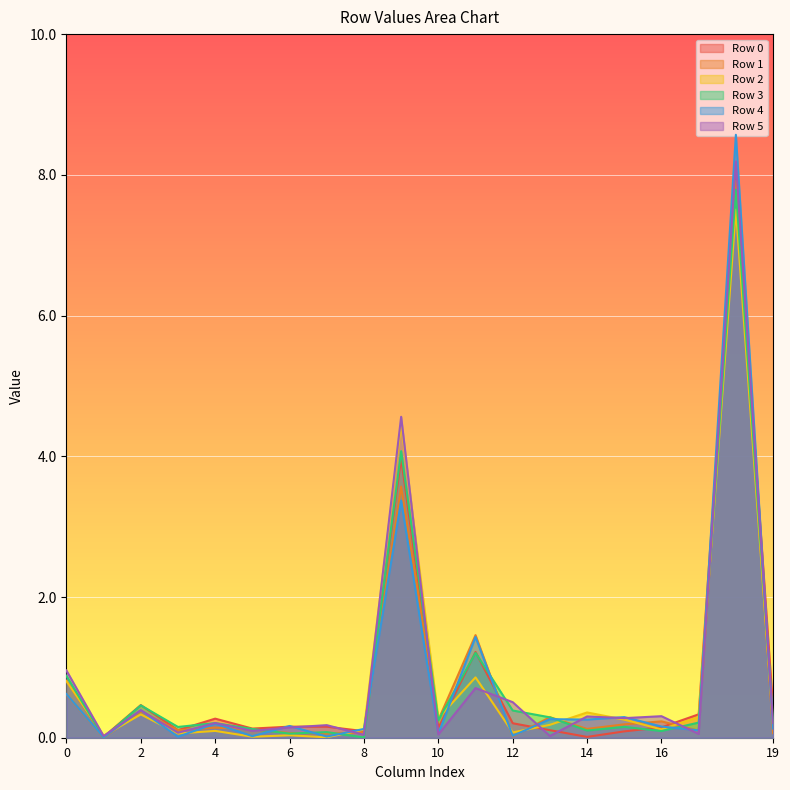

Reading right to left, what are all the values shown in this chart?

Row 0: 0.4	8.0	0.3	0.1	0.1	0.0	0.1	0.2	1.2	0.1	4.0	0.1	0.2	0.2	0.1	0.3	0.1	0.5	0.0	0.8
Row 1: 0.1	7.9	0.1	0.2	0.2	0.1	0.3	0.0	1.5	0.3	3.6	0.1	0.1	0.1	0.1	0.1	0.1	0.4	0.0	0.6
Row 2: 0.2	7.5	0.3	0.1	0.3	0.4	0.2	0.1	0.9	0.3	4.5	0.1	0.0	0.0	0.0	0.1	0.1	0.3	0.0	0.8
Row 3: 0.2	7.8	0.2	0.1	0.2	0.1	0.3	0.4	1.2	0.2	4.1	0.0	0.1	0.1	0.1	0.2	0.2	0.5	0.0	0.9
Row 4: 0.1	8.6	0.1	0.2	0.3	0.3	0.3	0.0	1.4	0.1	3.4	0.1	0.0	0.2	0.0	0.2	0.0	0.4	0.0	0.6
Row 5: 0.2	8.2	0.1	0.3	0.3	0.3	0.0	0.5	0.7	0.0	4.6	0.0	0.2	0.1	0.1	0.2	0.1	0.4	0.0	1.0